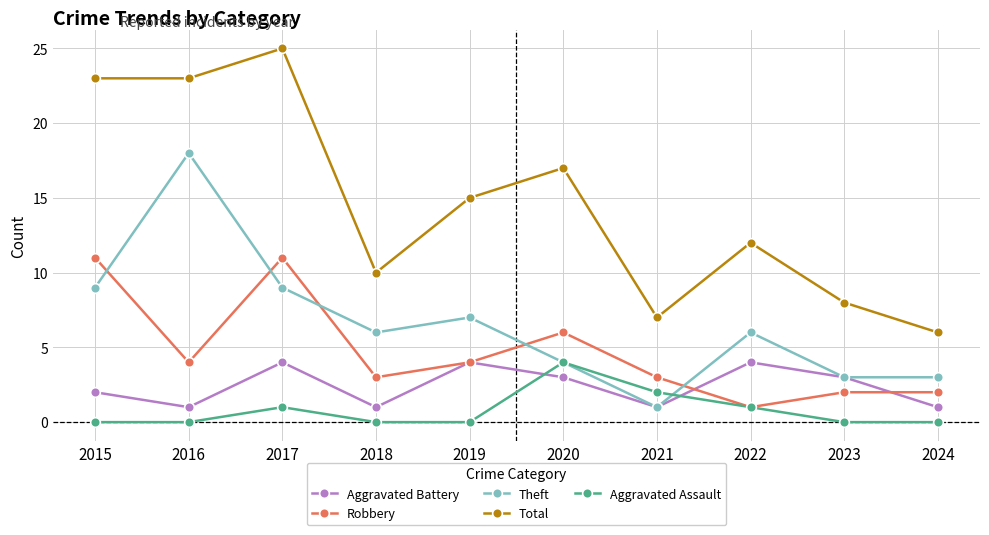

True or false: Total and Robbery intersect in this chart.

False